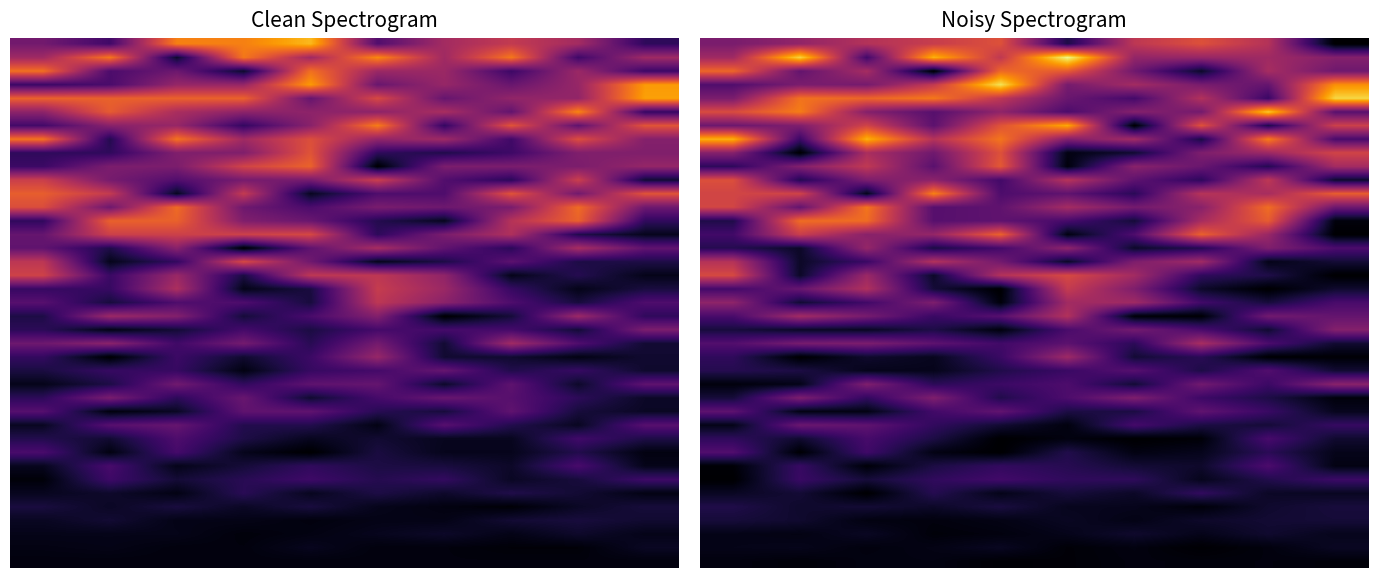

At which category is the sum across all series the highest?

2